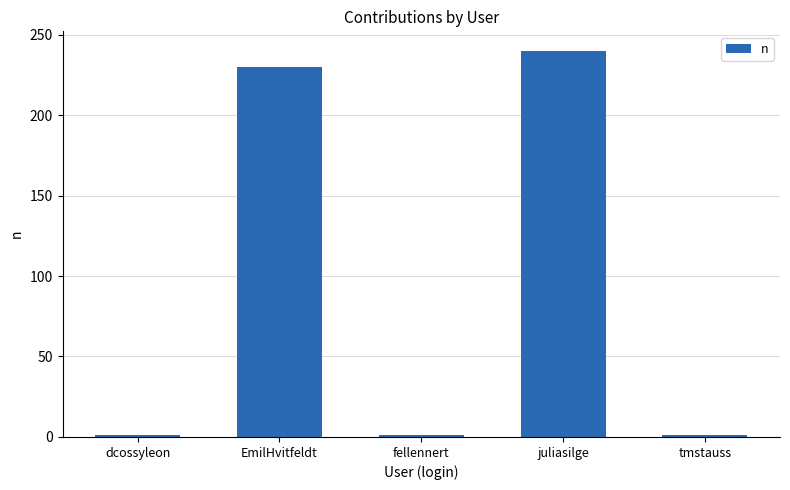

Reading left to right, list all the values displayed in this chart.

1	230	1	240	1